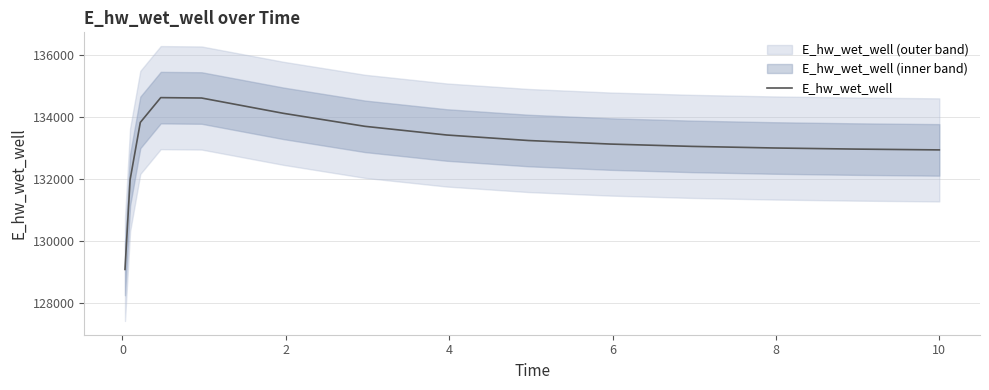

Does the chart display data point markers on the line(s)?

No